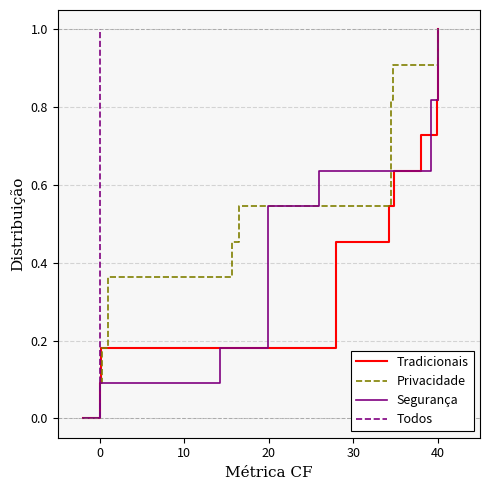

What are all the series names shown in the legend?

Tradicionais, Privacidade, Segurança, Todos